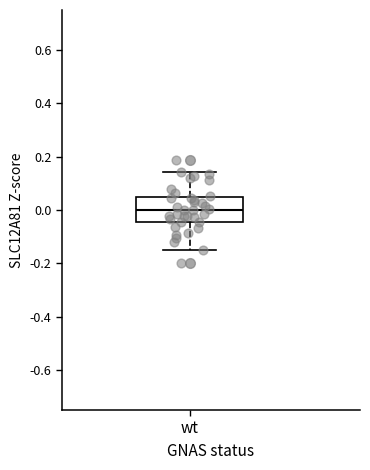

Where does the lower whisker of the box for wt end on the y-axis? The values are not printed on the chart, so give them approximately, as read against the axis.

-0.16